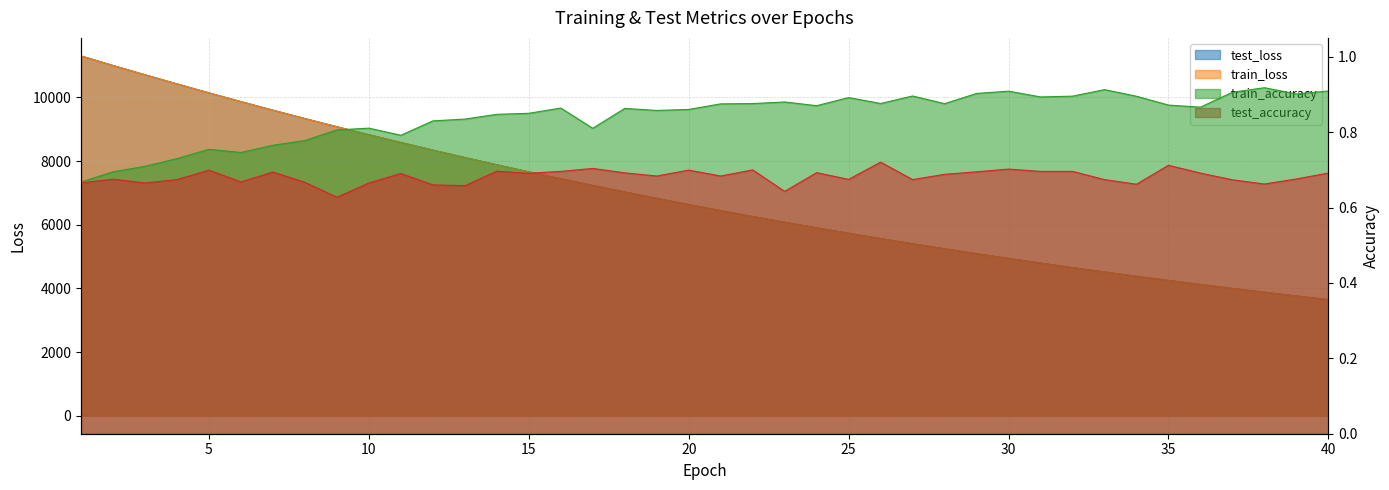

True or false: train_accuracy and test_accuracy cross at least once.

False